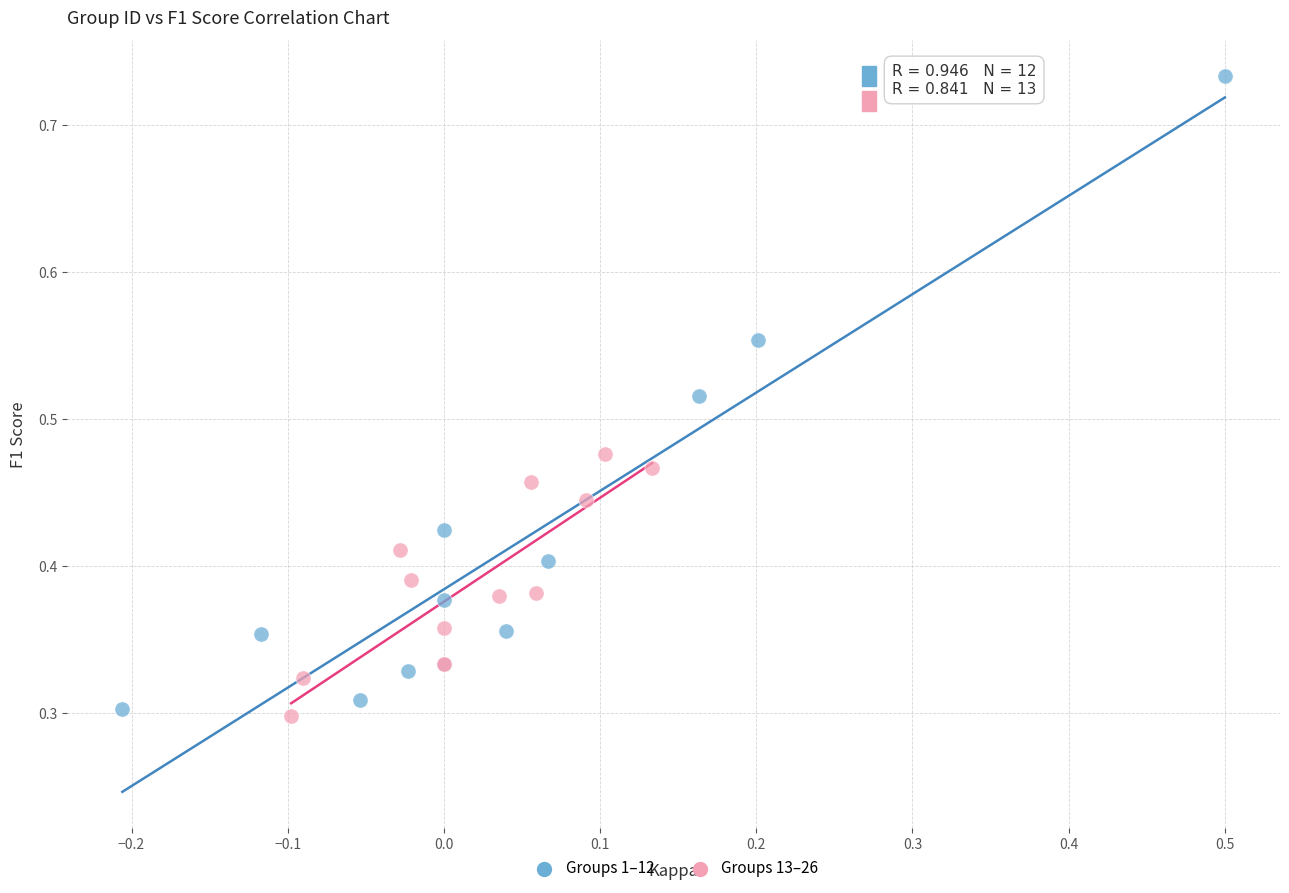

Which series has the largest Y range (max minus min)?

Groups 1–12